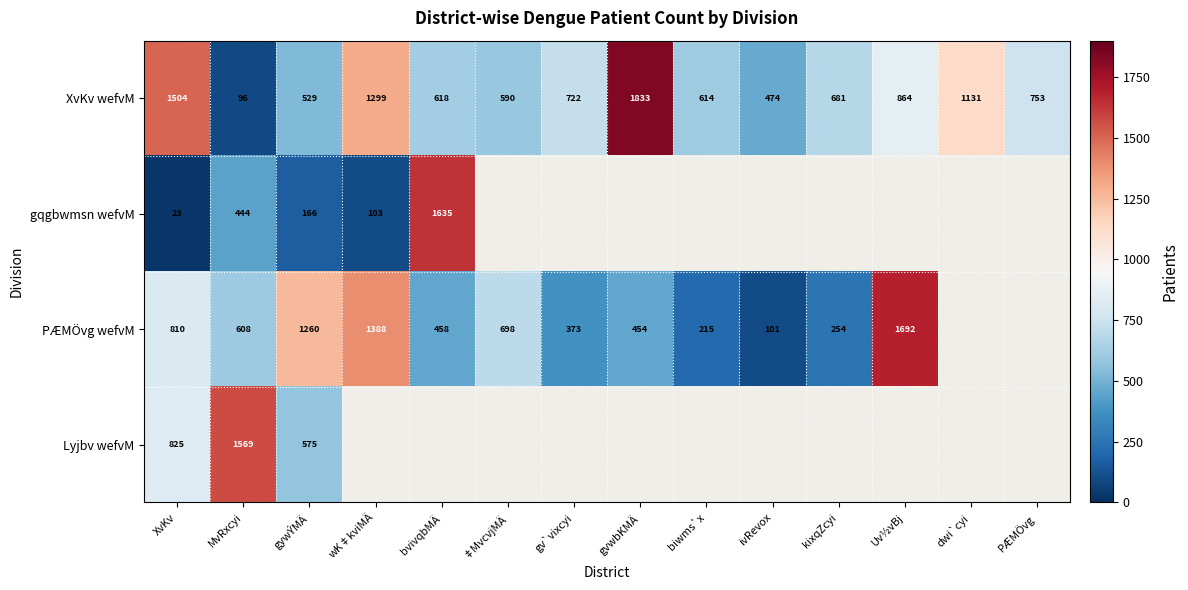

Which category has the highest value across all series?

gvwbKMÄ